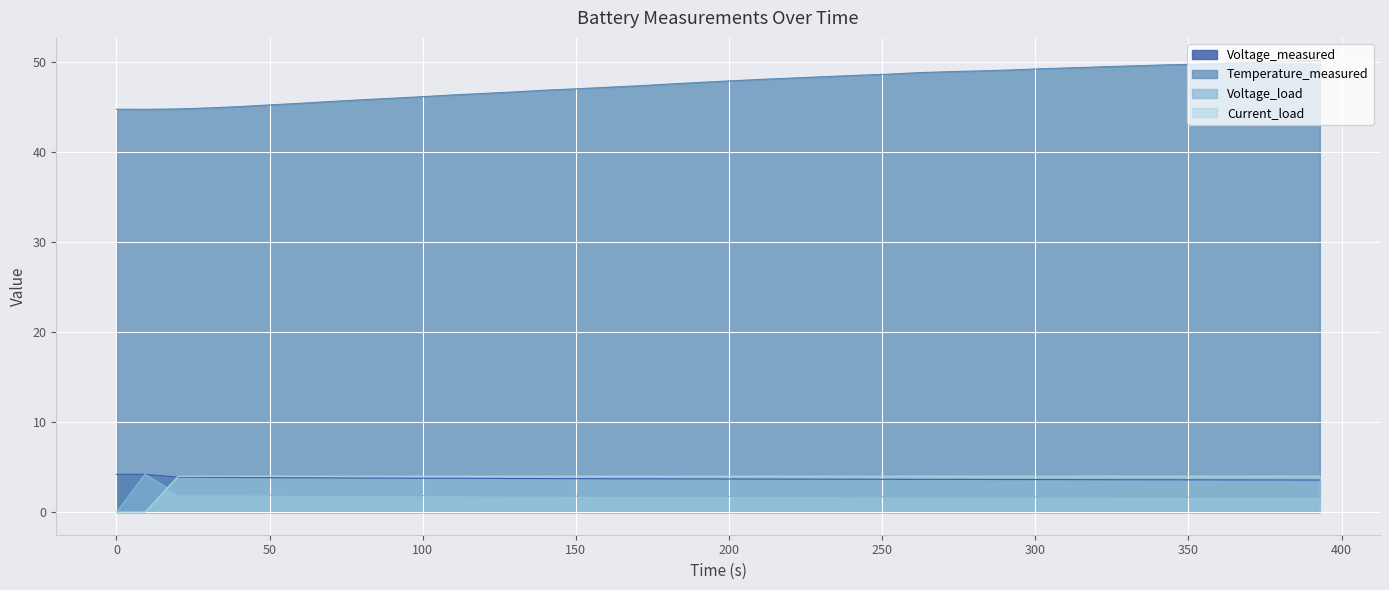

True or false: Temperature_measured has more than 2 interior local peaks.

False